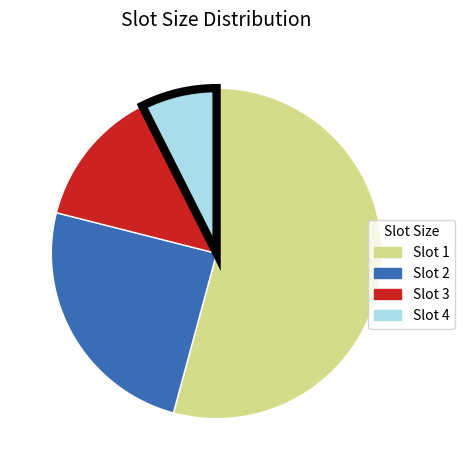

How many segments does this pie chart have?

4